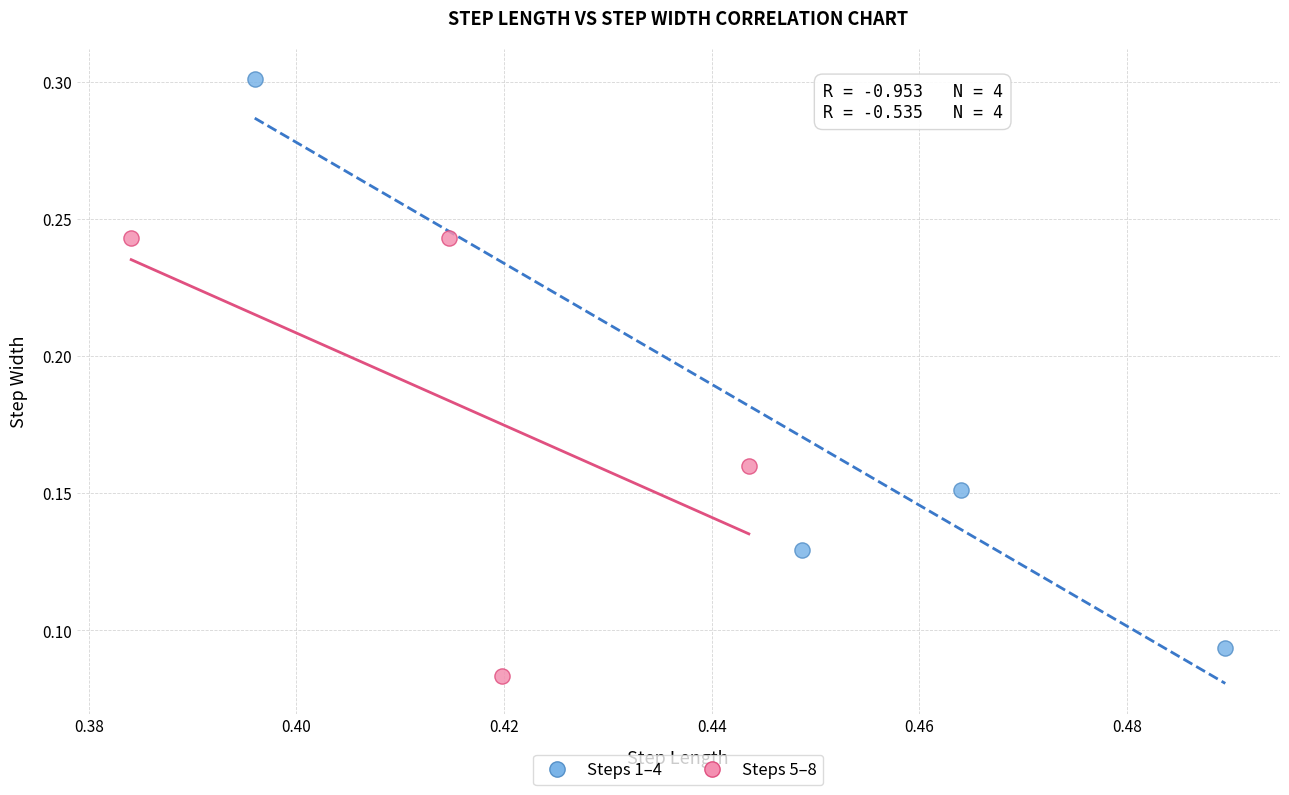

Which series has the widest spread of Y values?

Steps 1–4